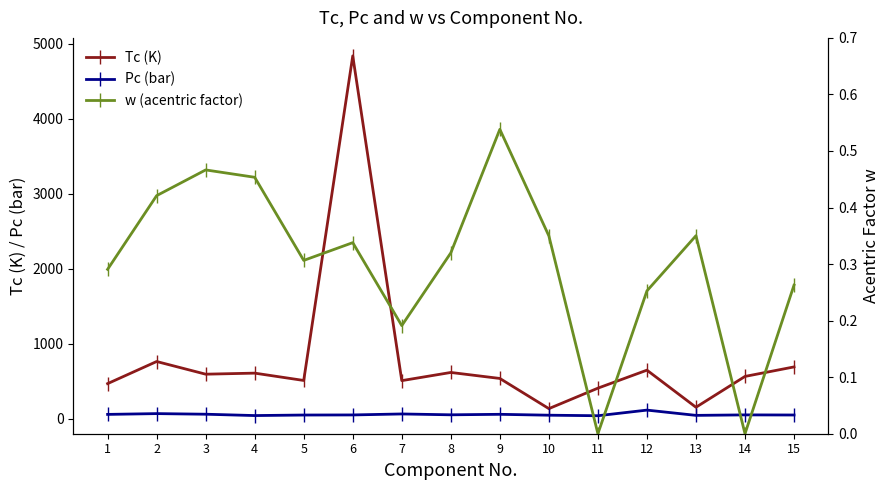

What is the value of the Tc (K) point at the 3rd from the left?

592.0